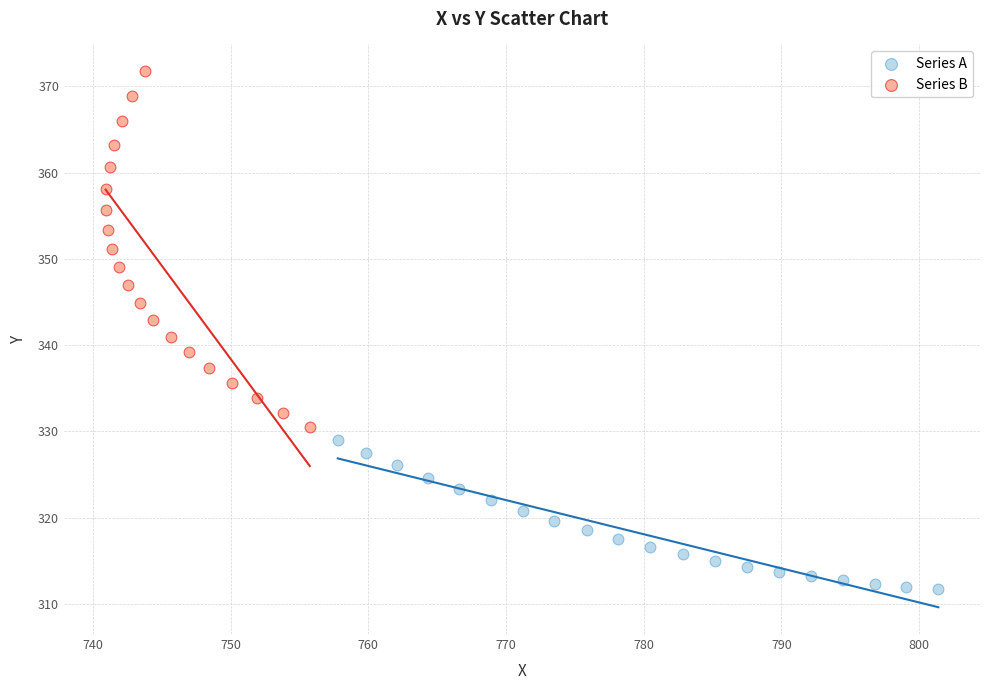

Which series has the largest Y range (max minus min)?

Series B